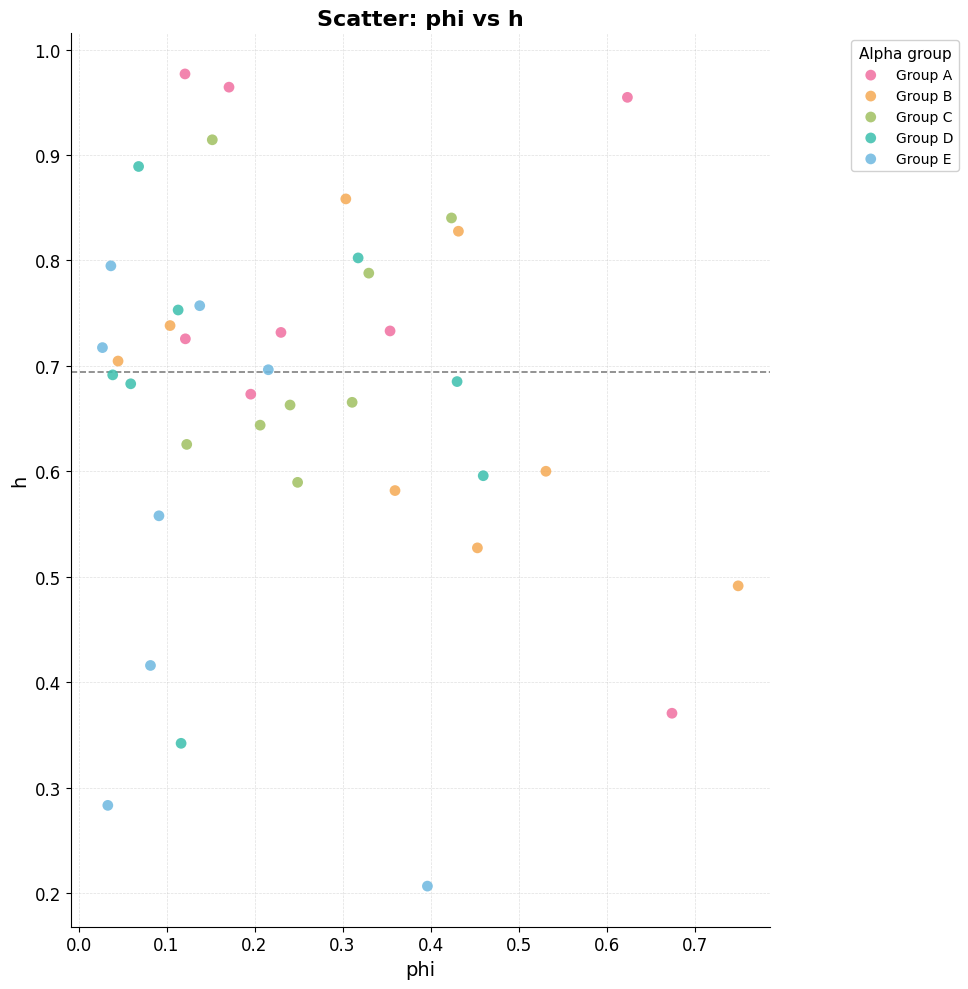

Which series reaches the maximum Y coordinate?

Group A